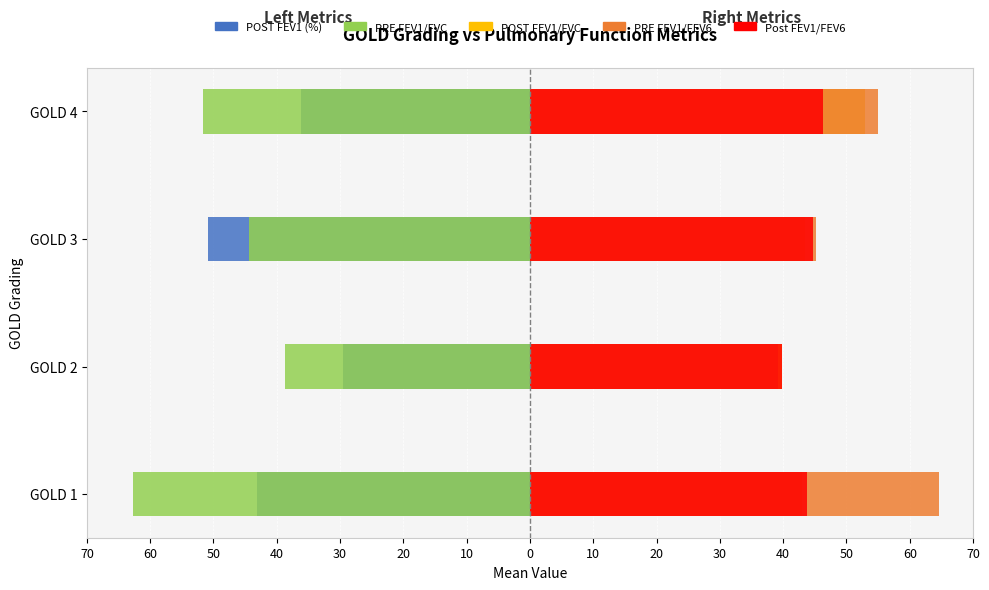

What is the greatest value displayed?

64.6